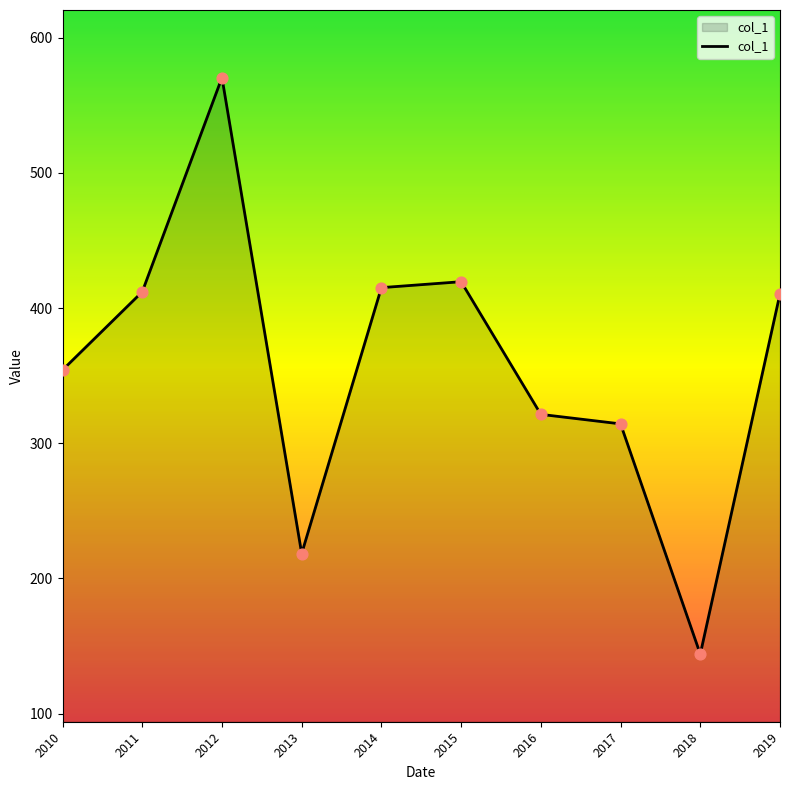

What is the change in value from 2011 to 2017?

-97.7